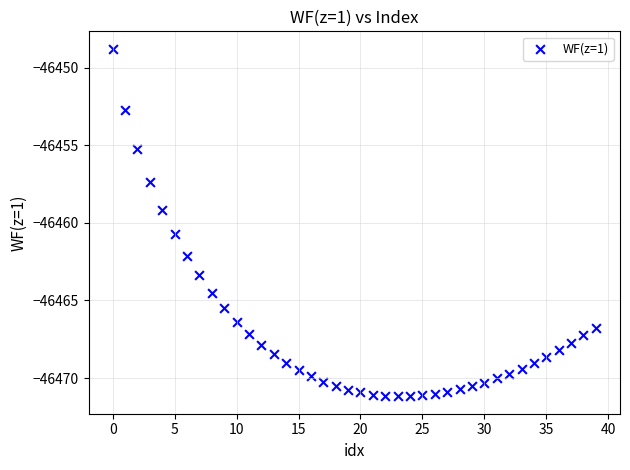

What is the range of Y values (max minus min)?

22.4